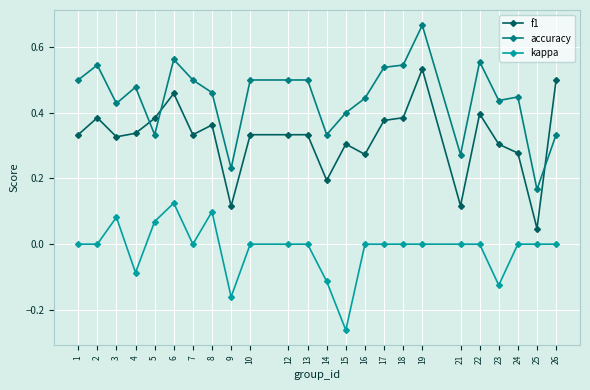

Is the value of f1 at 6 greater than the value of kappa at 13?

Yes